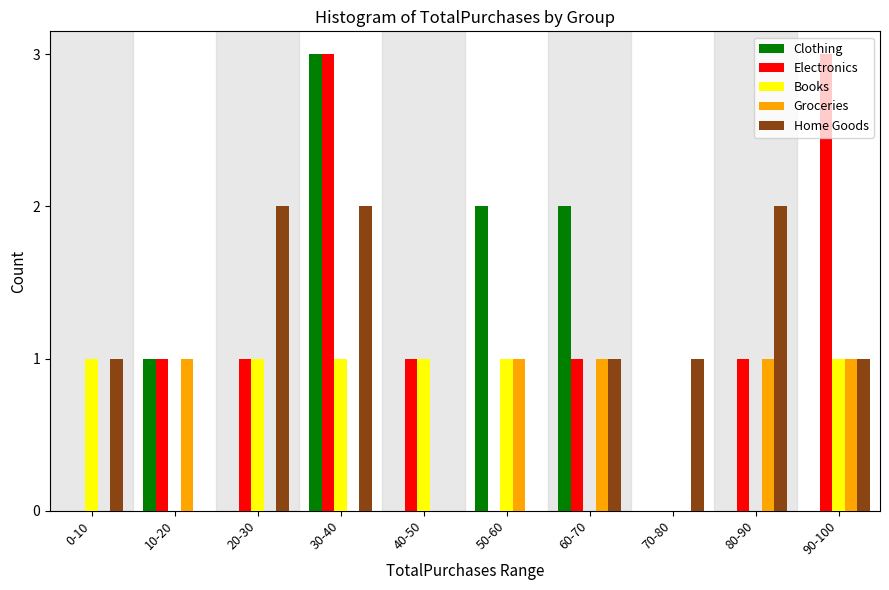

What is the sum of all Books values?

6